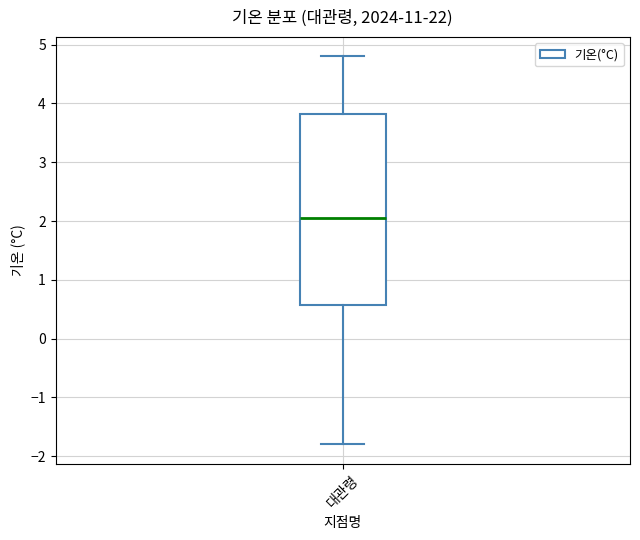

Where does the lower whisker of the box for 대관령 end on the y-axis? The values are not printed on the chart, so give them approximately, as read against the axis.

-1.8